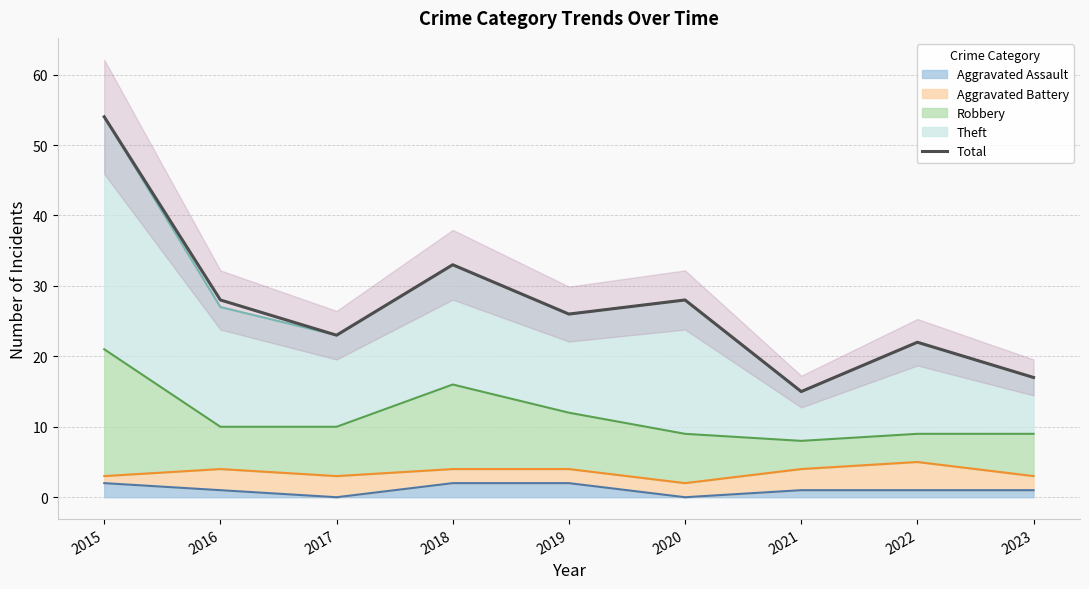

The chart shows a value of 28 at 2016. True or false?

True